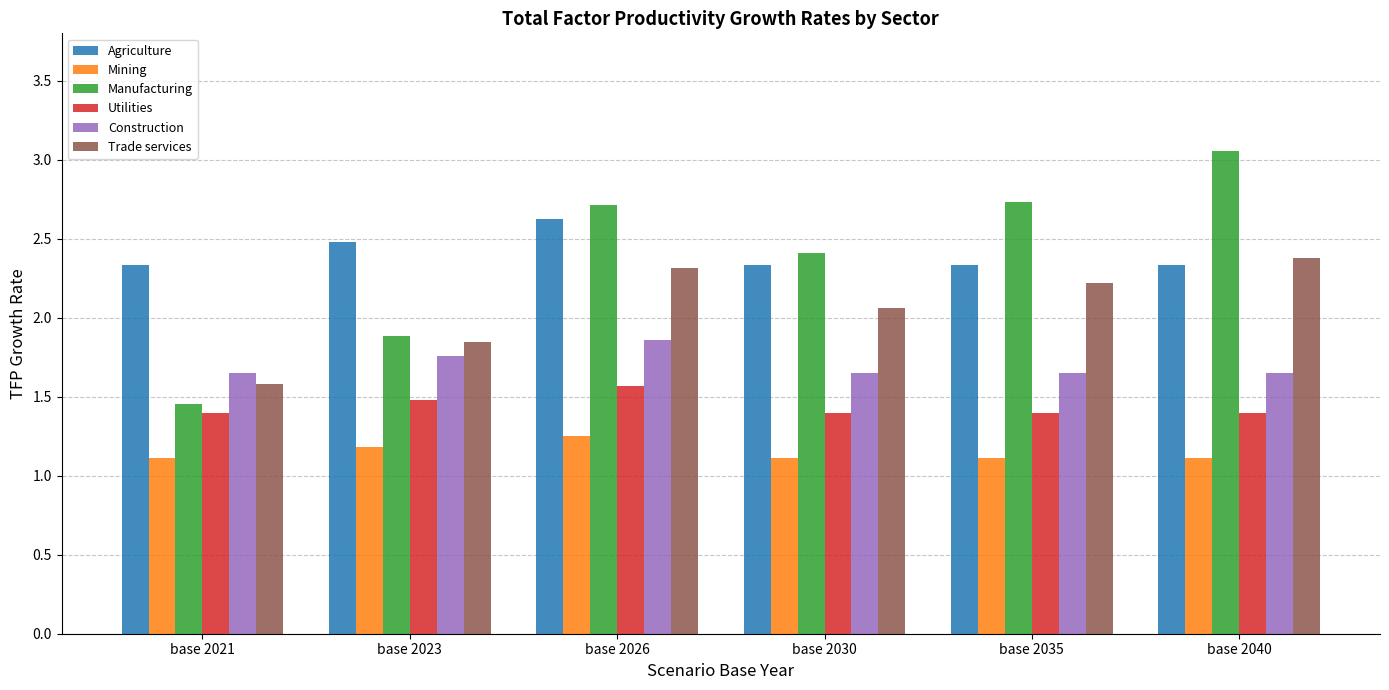

What is the value of the Agriculture bar at the 6th from the left?

2.3